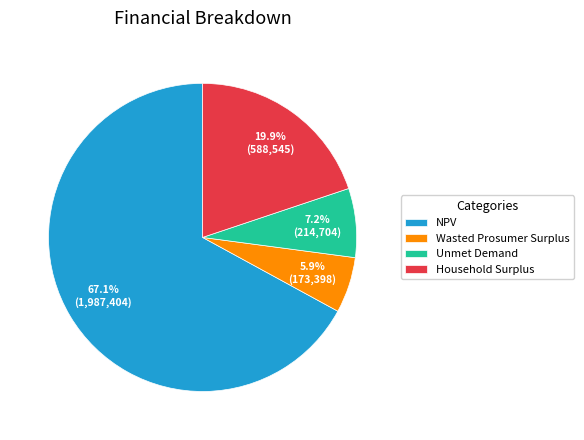

Rank the categories by value from highest to lowest.

NPV, Household Surplus, Unmet Demand, Wasted Prosumer Surplus